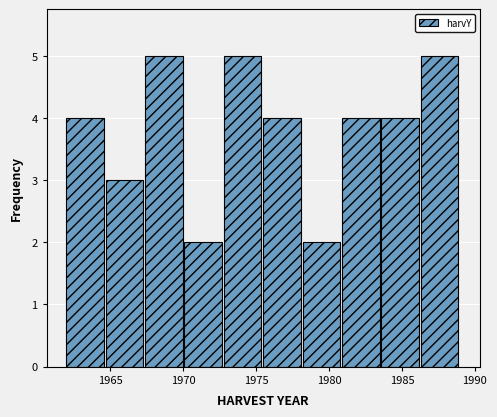

Reading left to right, list every bar in this chart as the range it spans on the x-axis followed by its height. Neither the bar edges nor the heights are printed on the chart, so give them approximately, as read against the axes.

1962.0 to 1964.7: 4
1964.7 to 1967.4: 3
1967.4 to 1970.1: 5
1970.1 to 1972.8: 2
1972.8 to 1975.5: 5
1975.5 to 1978.2: 4
1978.2 to 1980.9: 2
1980.9 to 1983.6: 4
1983.6 to 1986.3: 4
1986.3 to 1989.0: 5